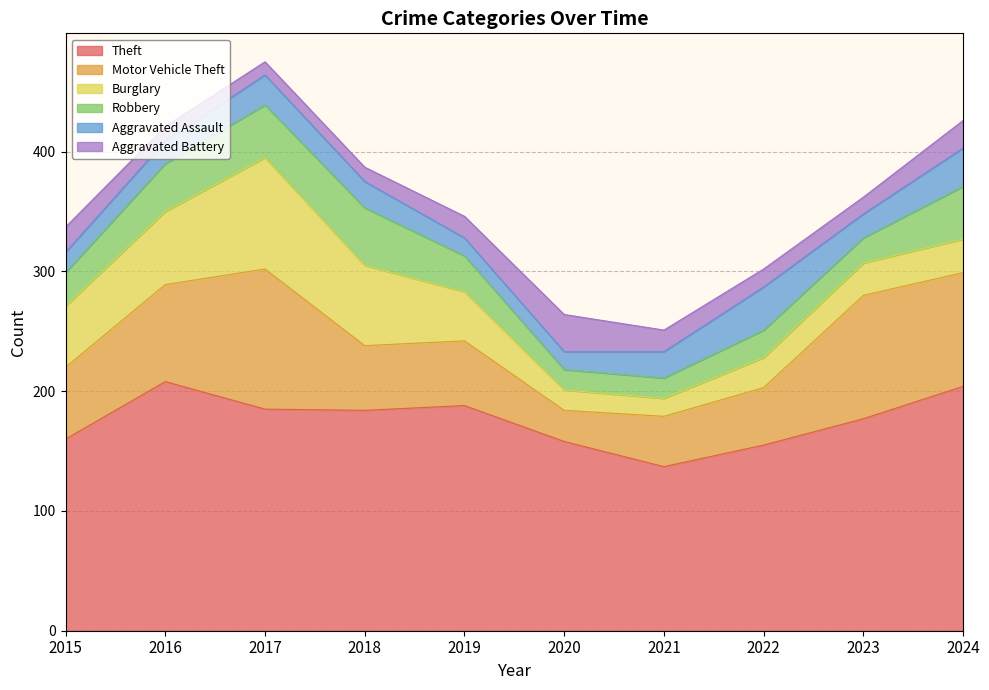

Read the Theft value at 2017.

185